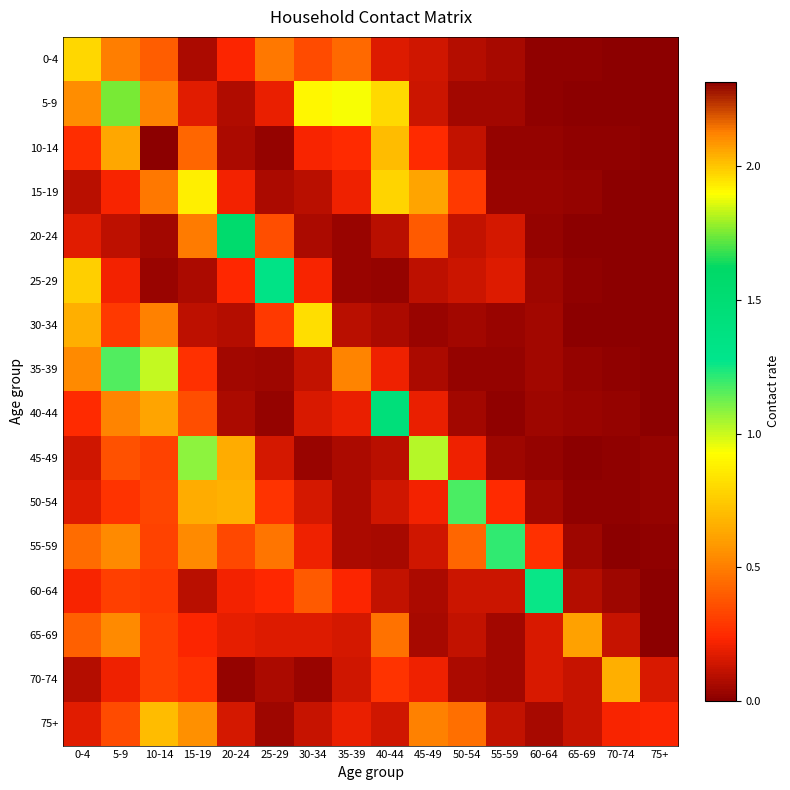

What is the difference between the highest and lowest values at 60-64?

1.2